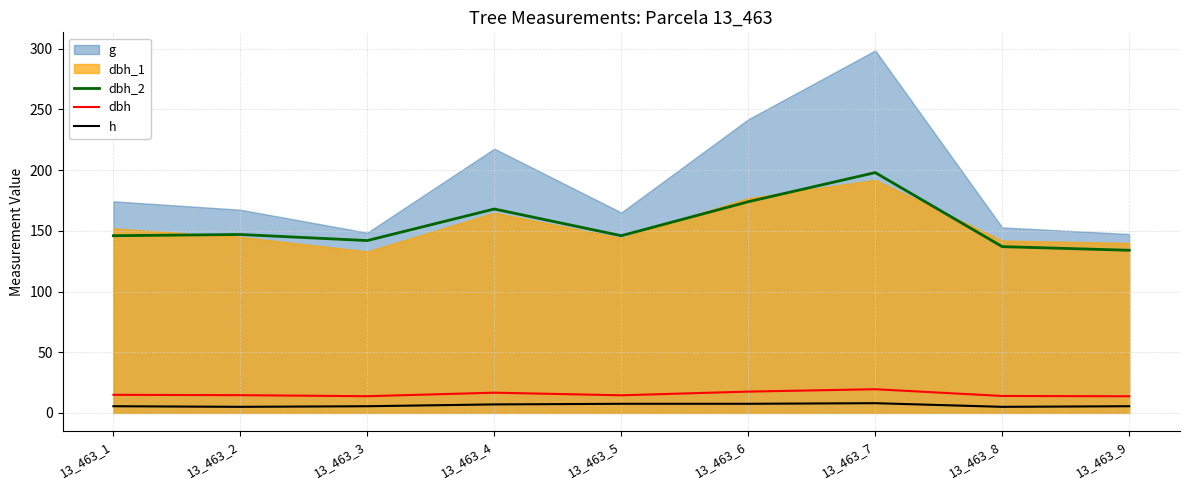

Where does the dbh_2 series first go above 146?

13_463_2